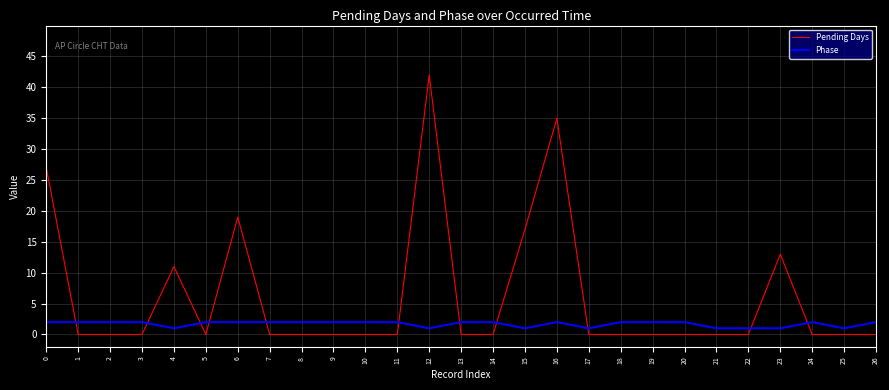

How many lines are shown in the chart?

2